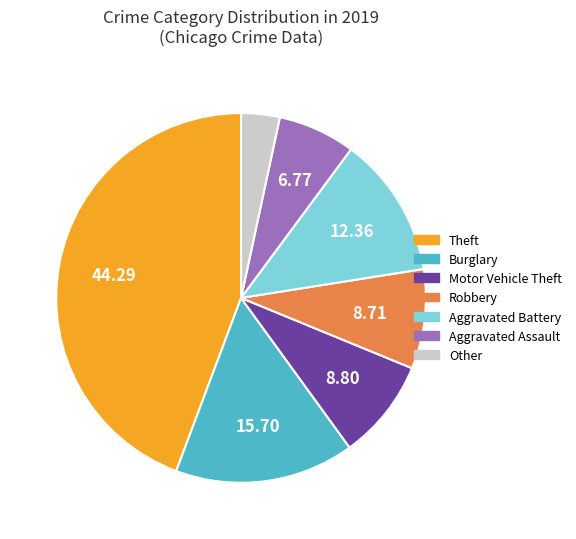

Which category has the biggest portion of the pie?

Theft